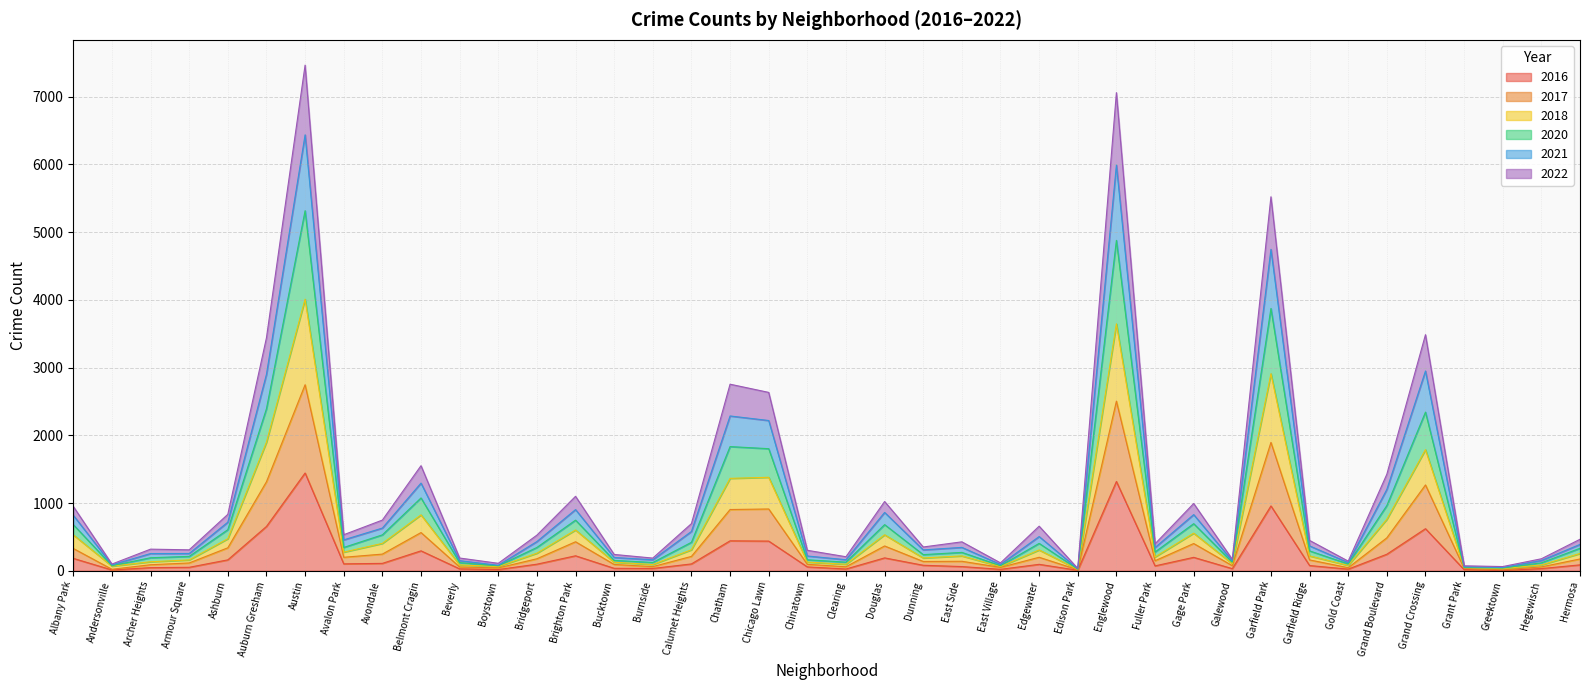

What is the highest value of the 2016 series?

1443